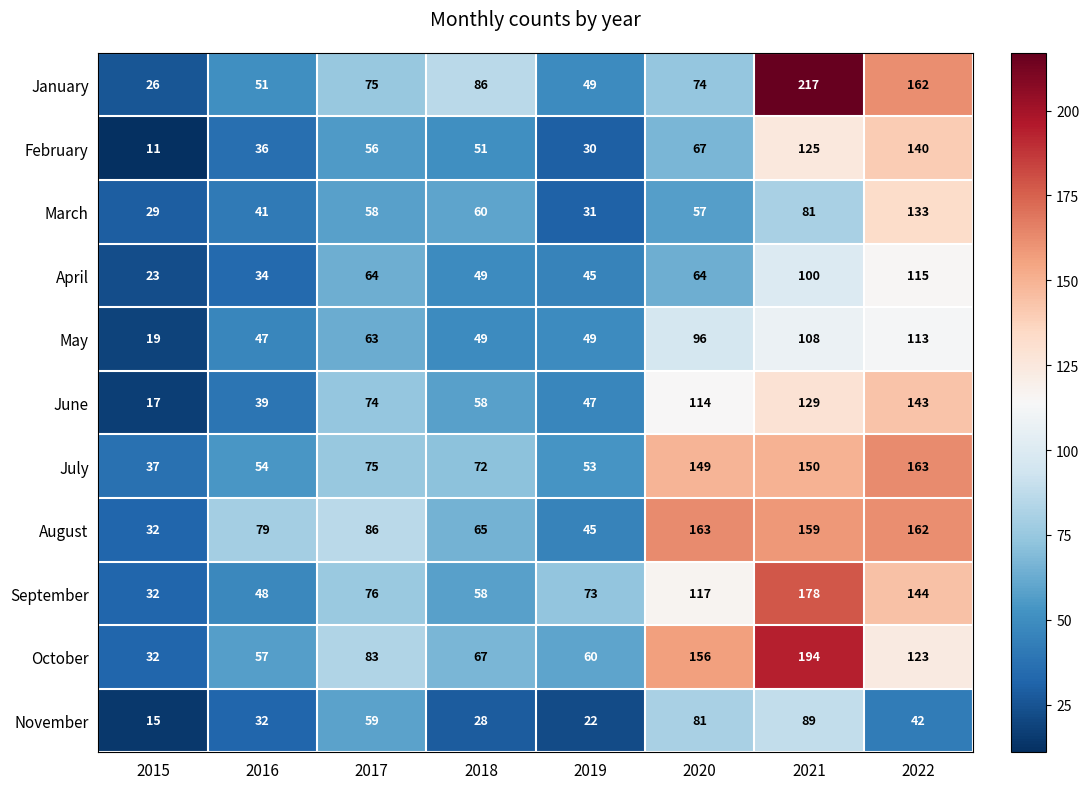

Is it true that August equals 32 at 2015?

True